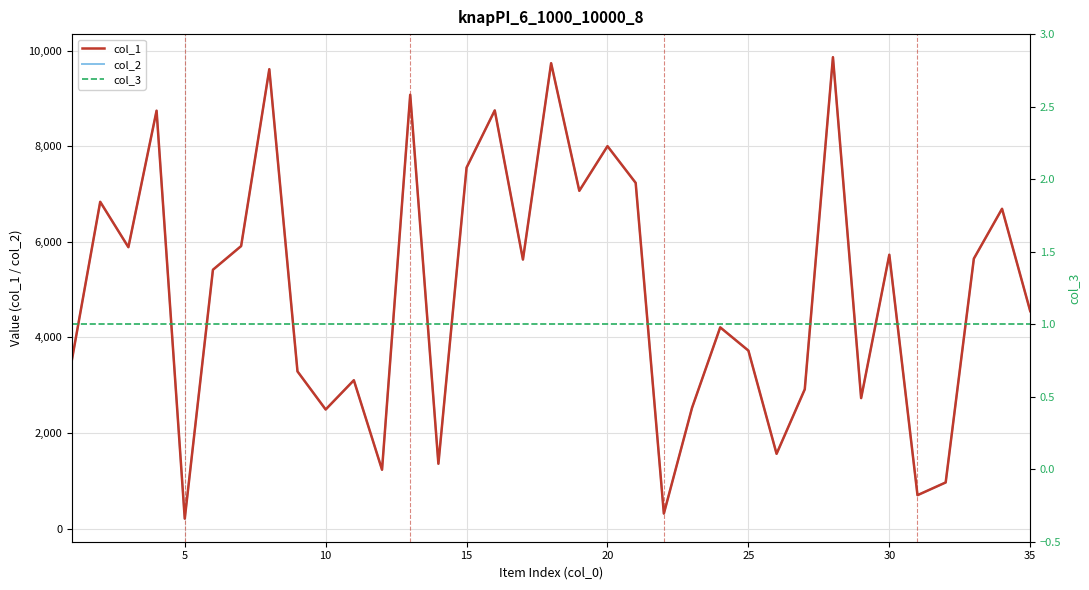

True or false: col_3 and col_2 intersect in this chart.

False